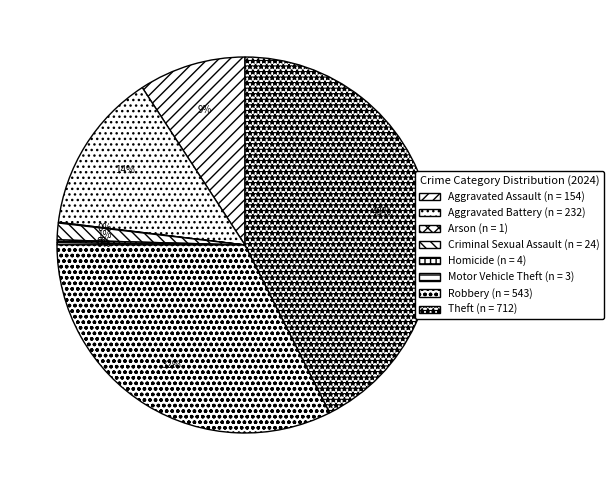

Is there any slice that represents more than half of the pie?

No